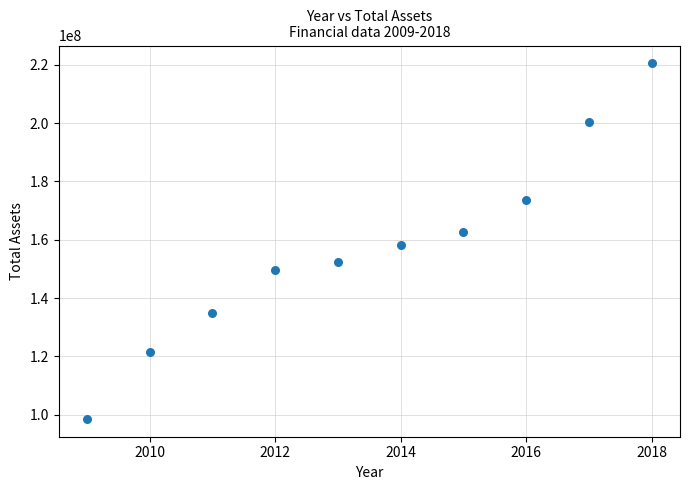

What Y value in the scatter plot is closest to 159519719?

158072462